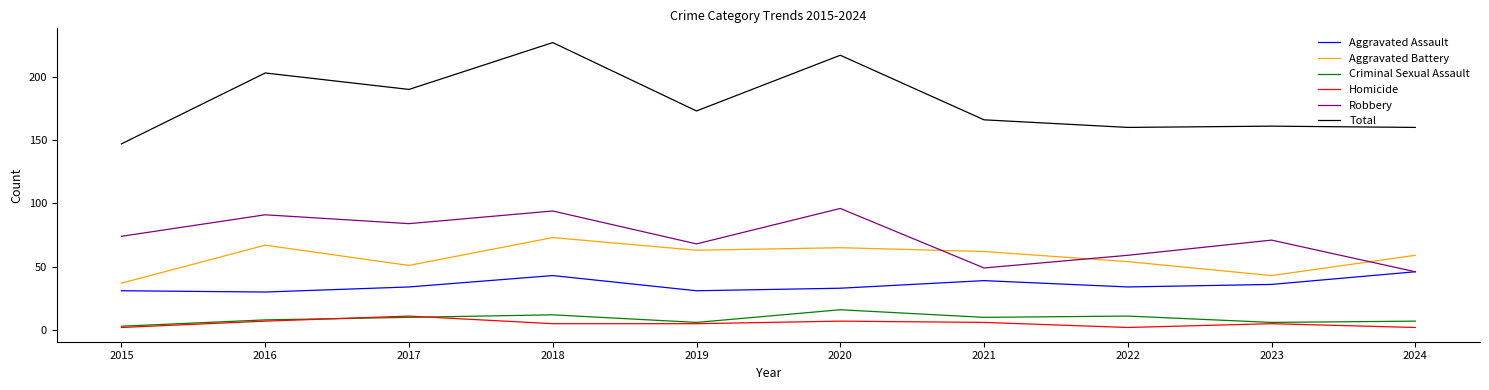

Where do Robbery and Aggravated Battery first cross each other?

2020 and 2021